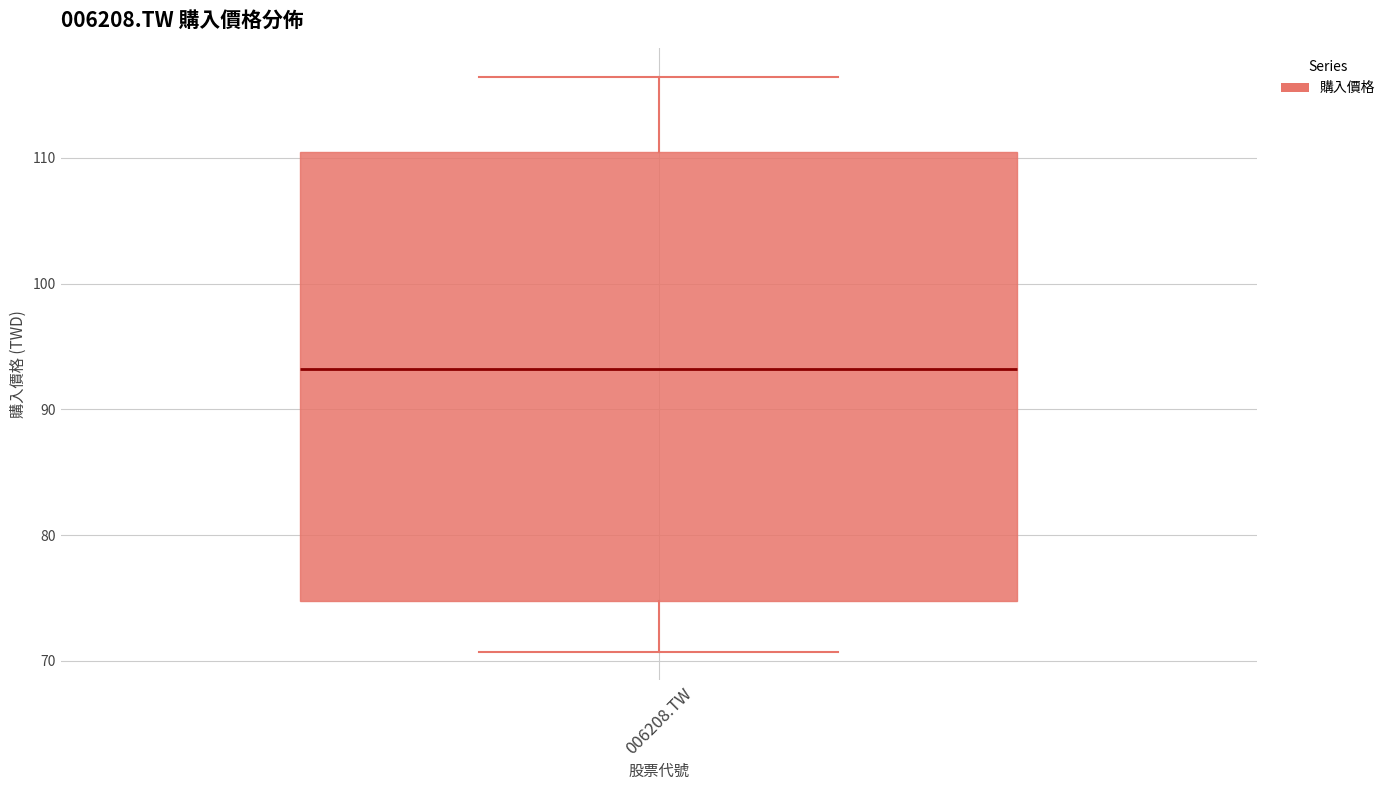

Transcribe this box plot: give where the median line is, the range the box spans, and where the two whiskers end, as read against the y-axis. The values are not printed on the chart, so give them approximately, as read against the axis.

median 93, box 75 to 110, whiskers 71 to 116